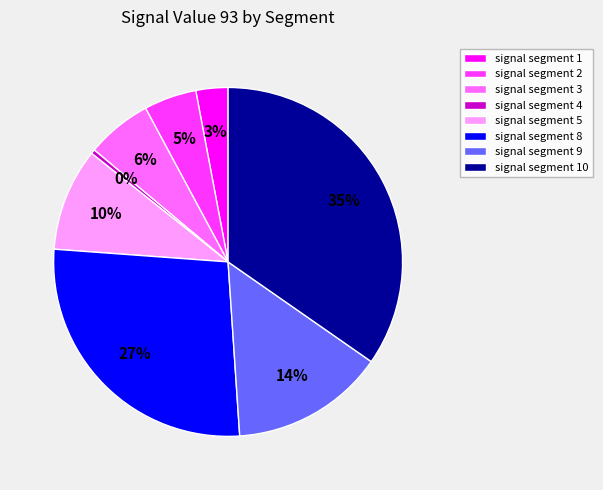

Rank the categories by value from highest to lowest.

signal segment 10, signal segment 8, signal segment 9, signal segment 5, signal segment 3, signal segment 2, signal segment 1, signal segment 4